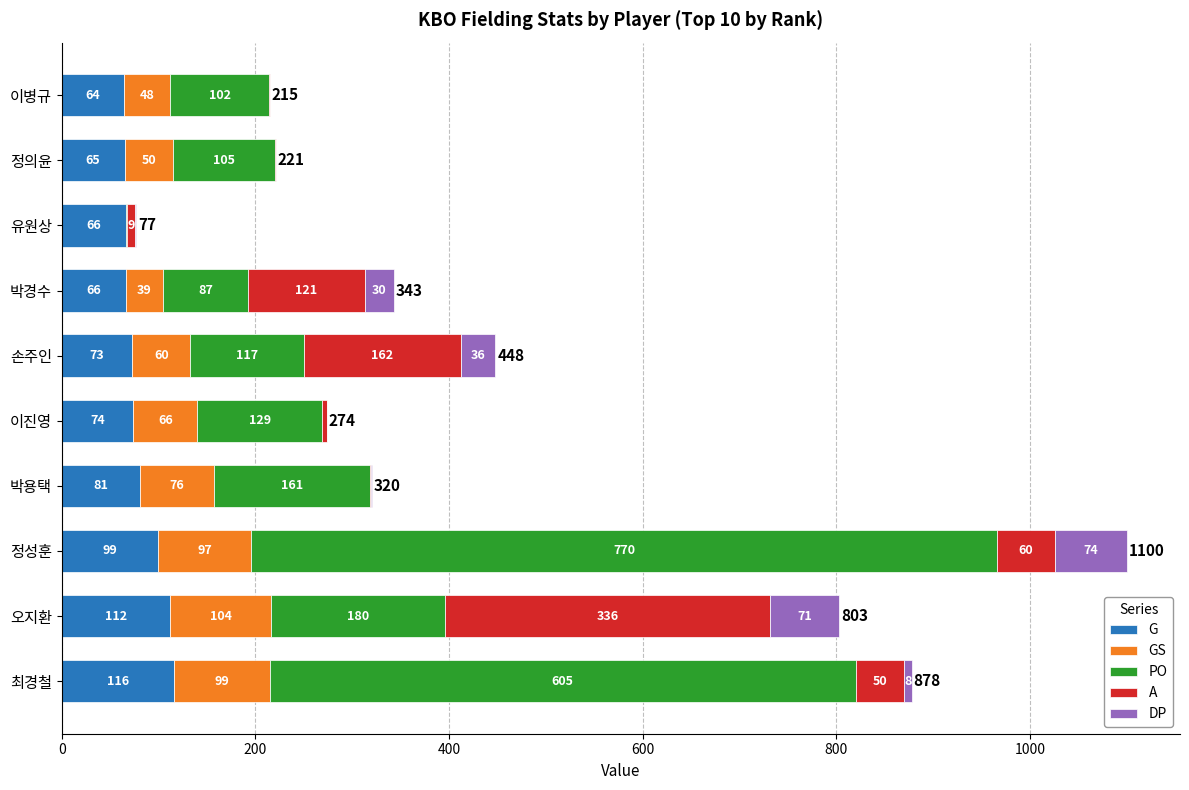

Which category has the highest value in the G series?

최경철